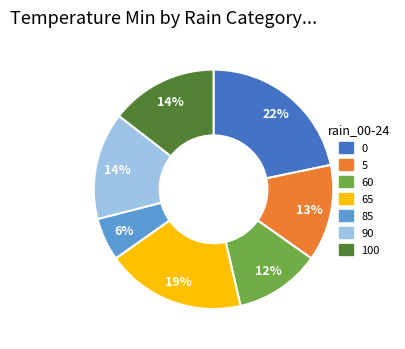

Is it true that 5 is 13% of the pie?

True